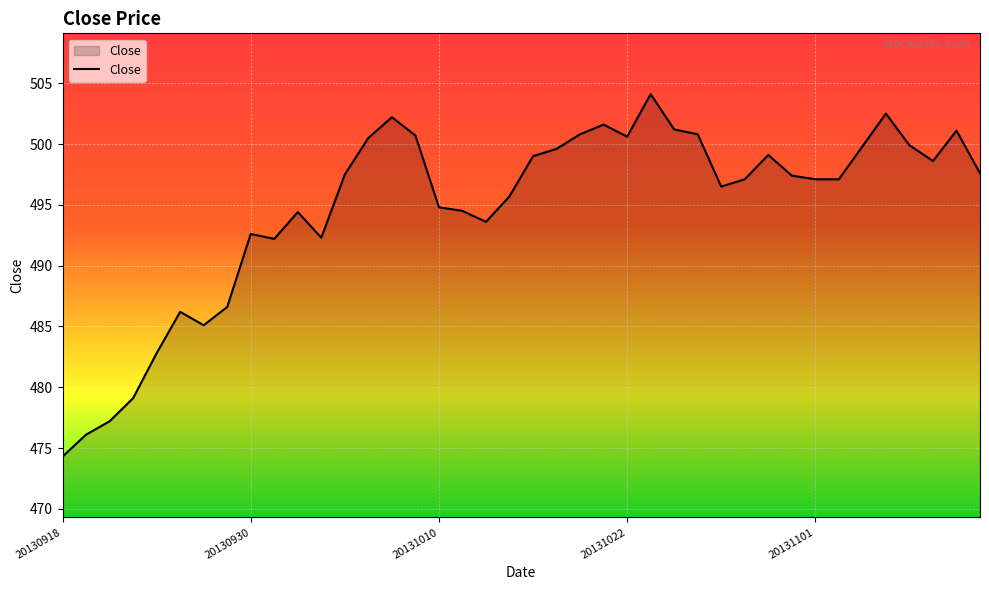

What is the smallest value displayed?

474.3